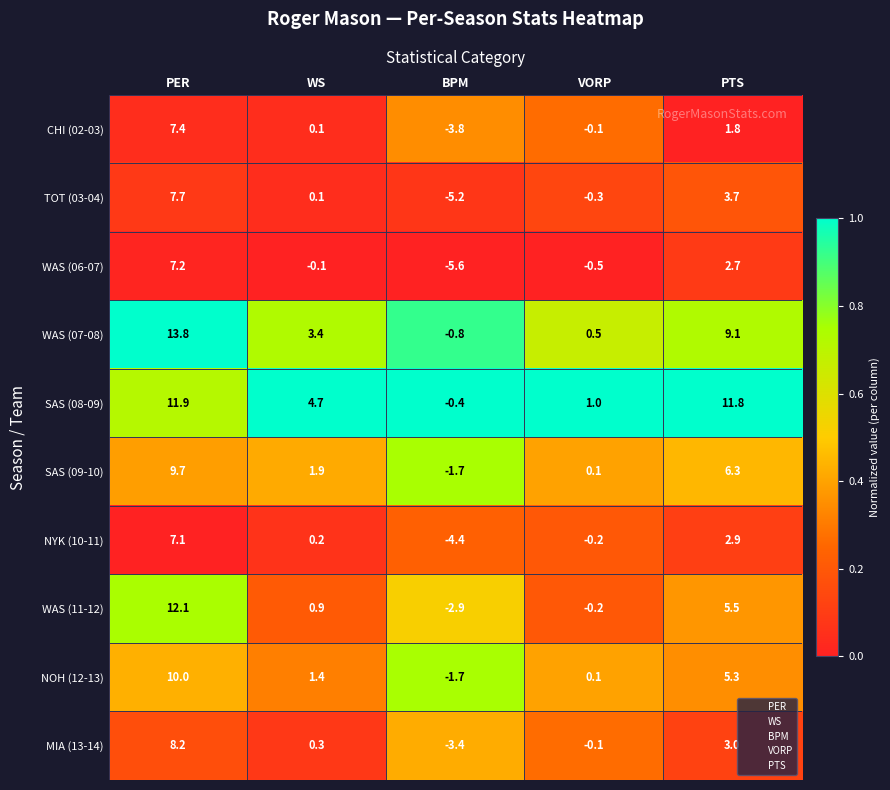

What is the sum of the CHI (02-03) values at PTS and BPM?

-2.0